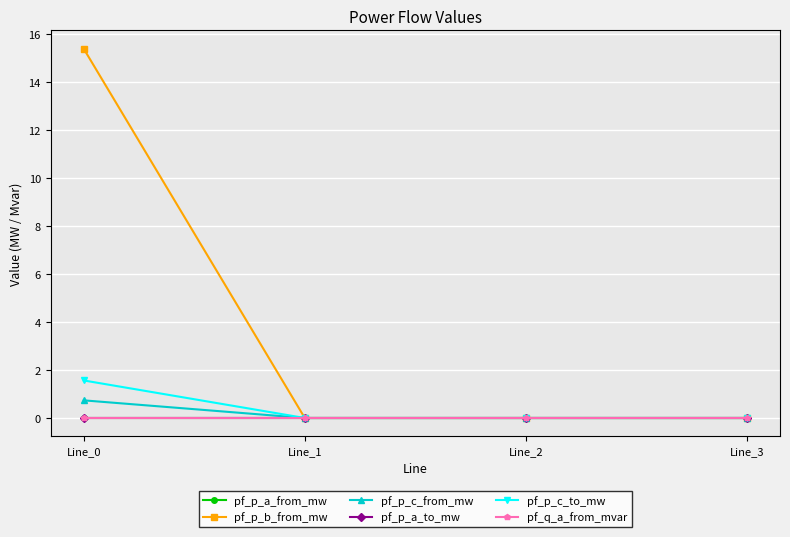

Which series has the largest total across all categories?

pf_p_b_from_mw